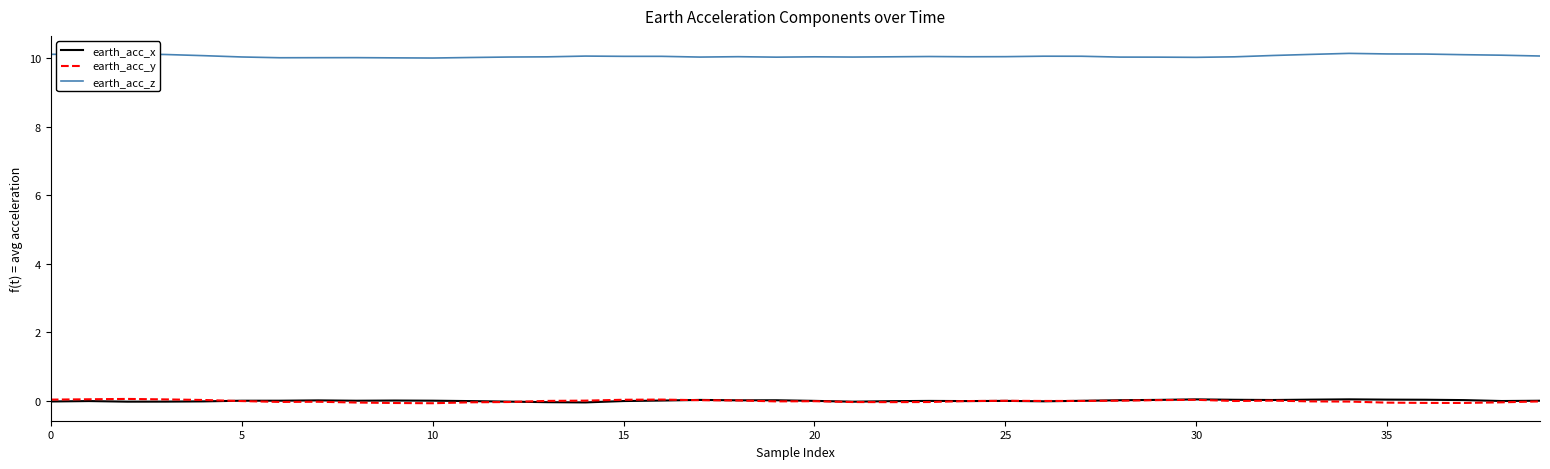

What is the highest value of the earth_acc_z series?

10.1